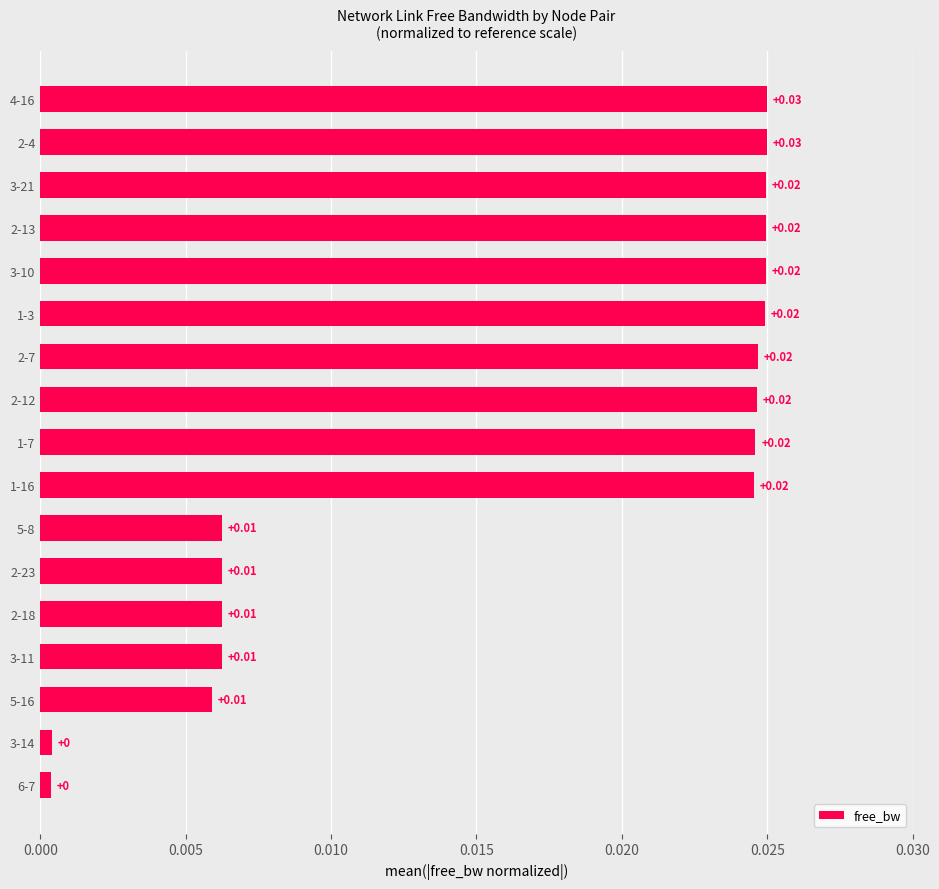

Which has a higher value, 5-8 or 2-7?

2-7